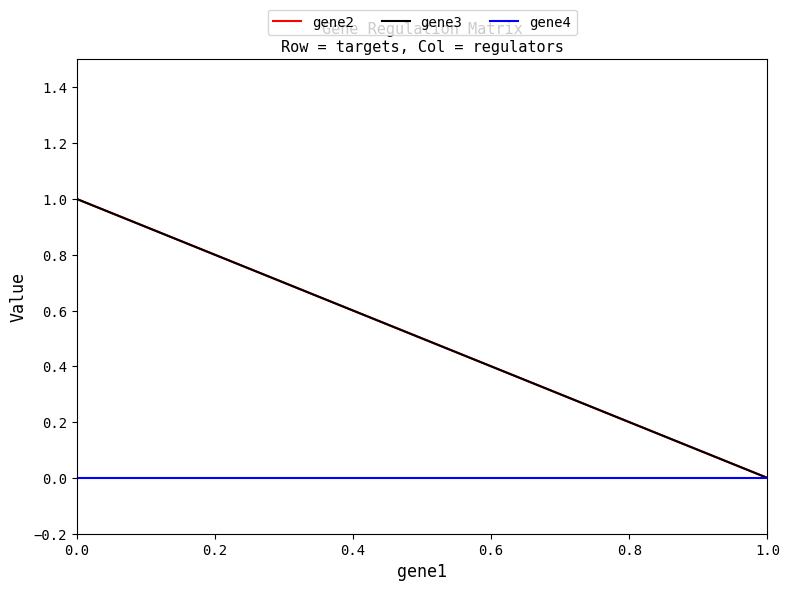

Is the value of gene4 at 1.0 greater than the value of gene3 at 0.0?

No